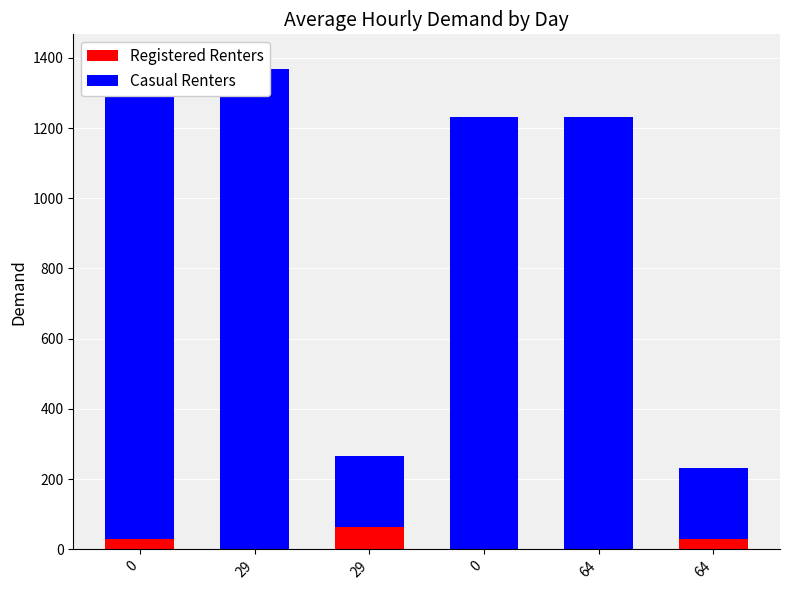

How many values in the Casual Renters series are below 1232?

2